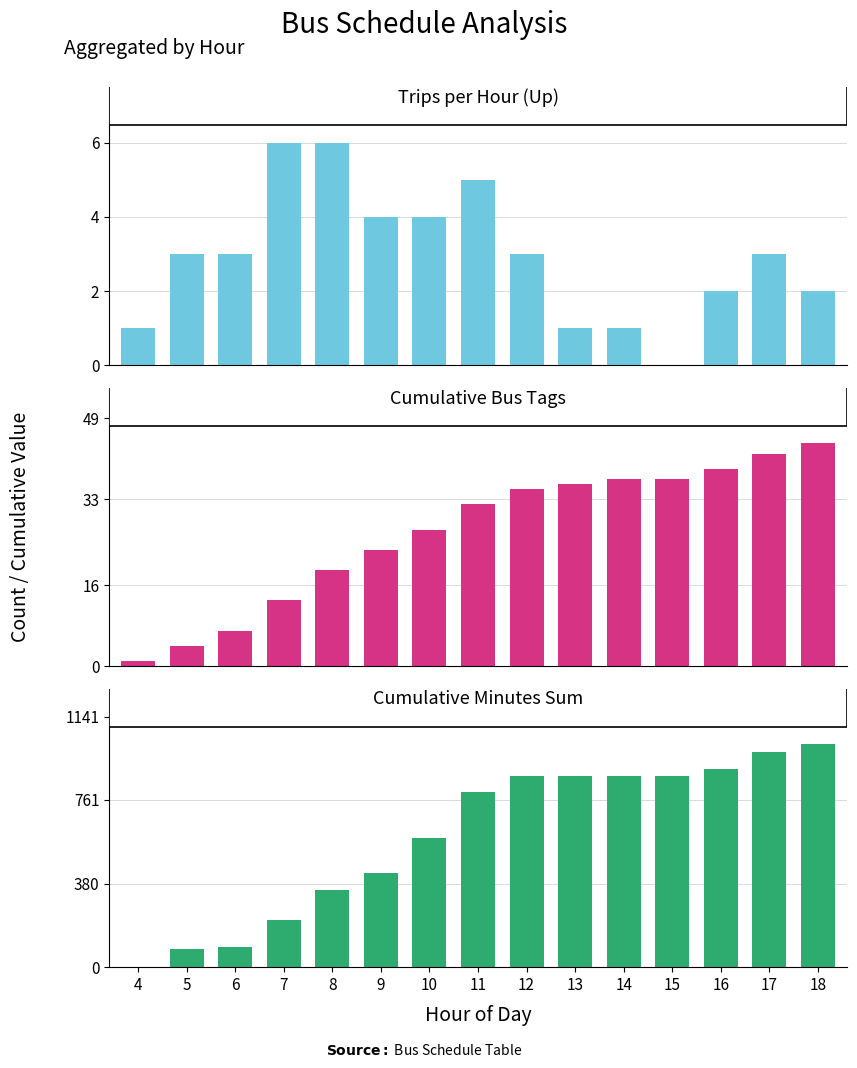

What is the spread (max minus min) of values at 13?

870